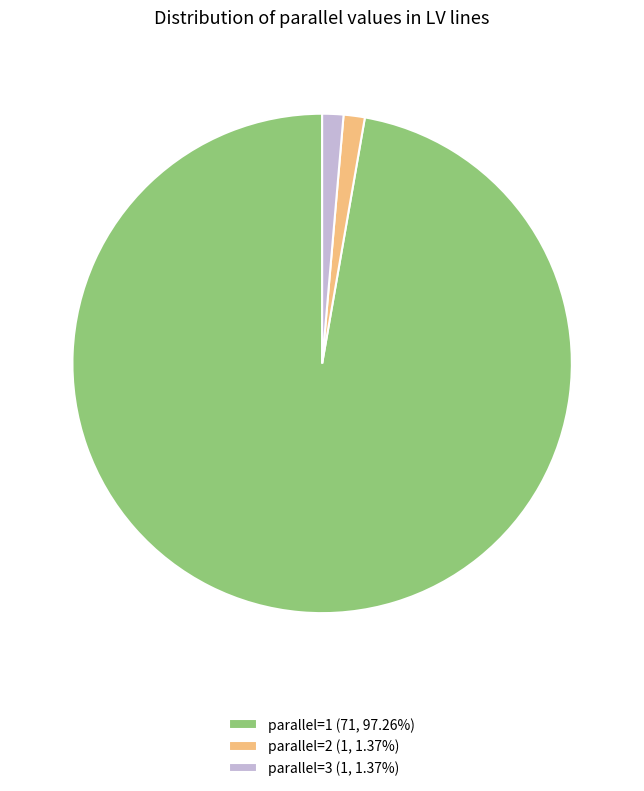

Combined, do parallel=3 and parallel=2 account for over 50%?

No